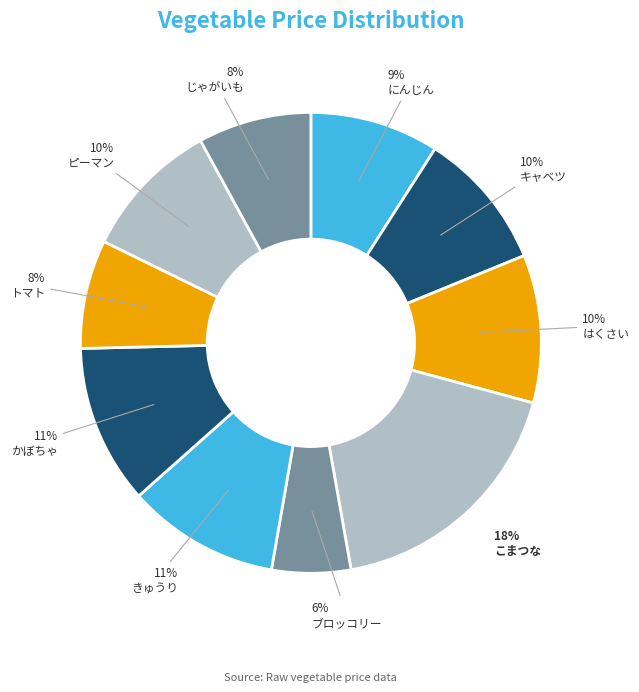

To the nearest percent, what is the combined percentage of きゅうり and トマト?

18%